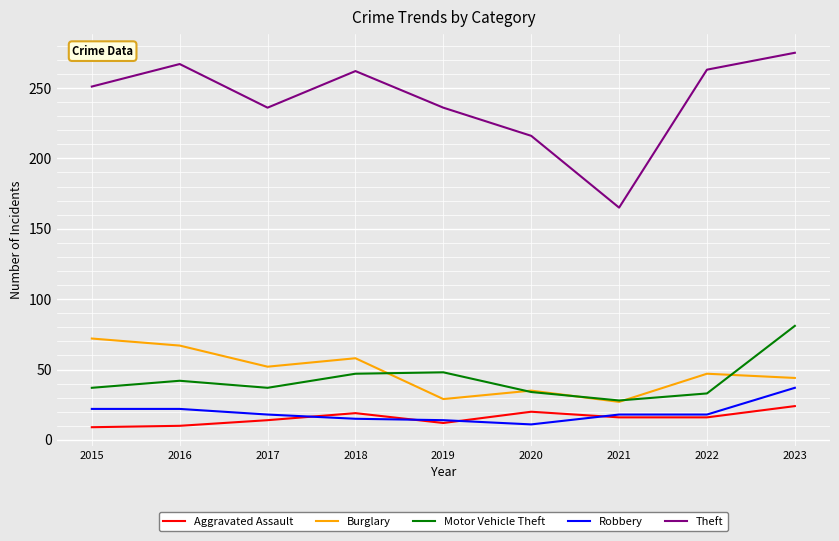

What is the spread (max minus min) of values at 2017?

222